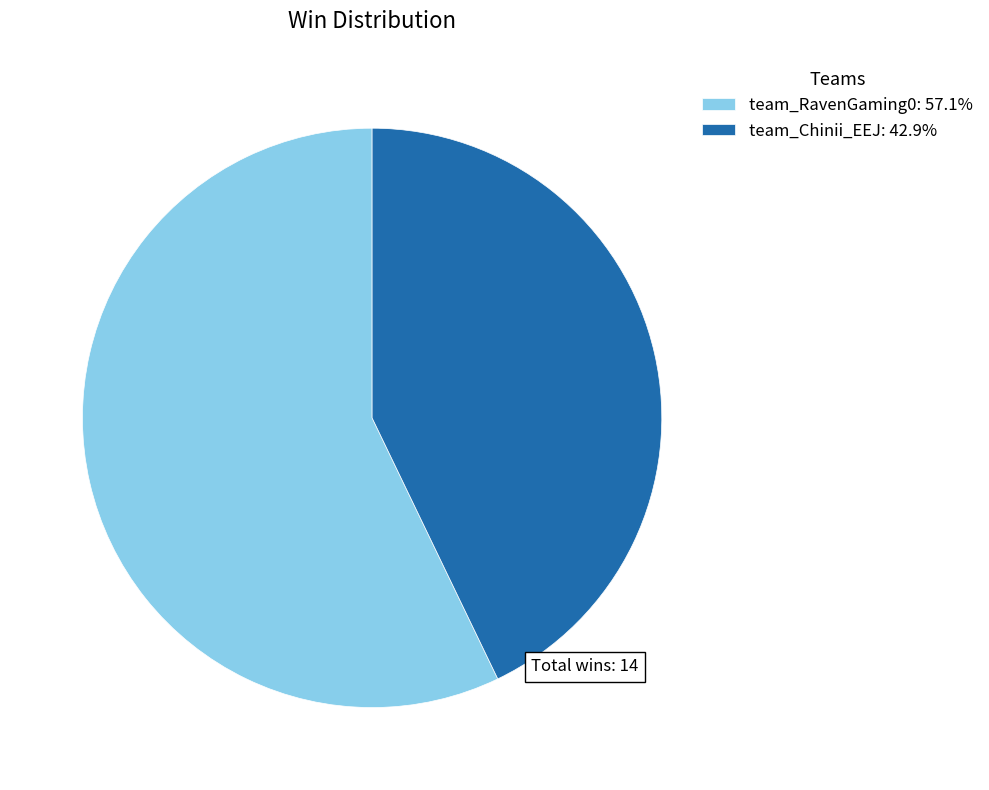

Count the number of slices in the pie.

2